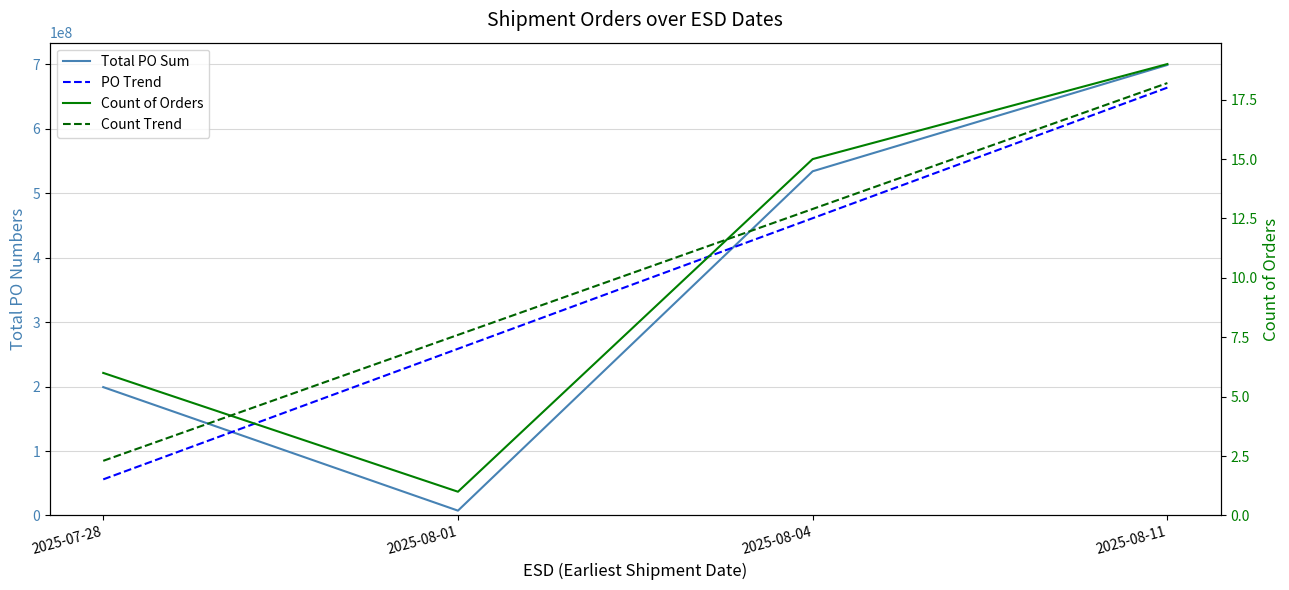

What is the label of the 1st point from the right?

2025-08-11